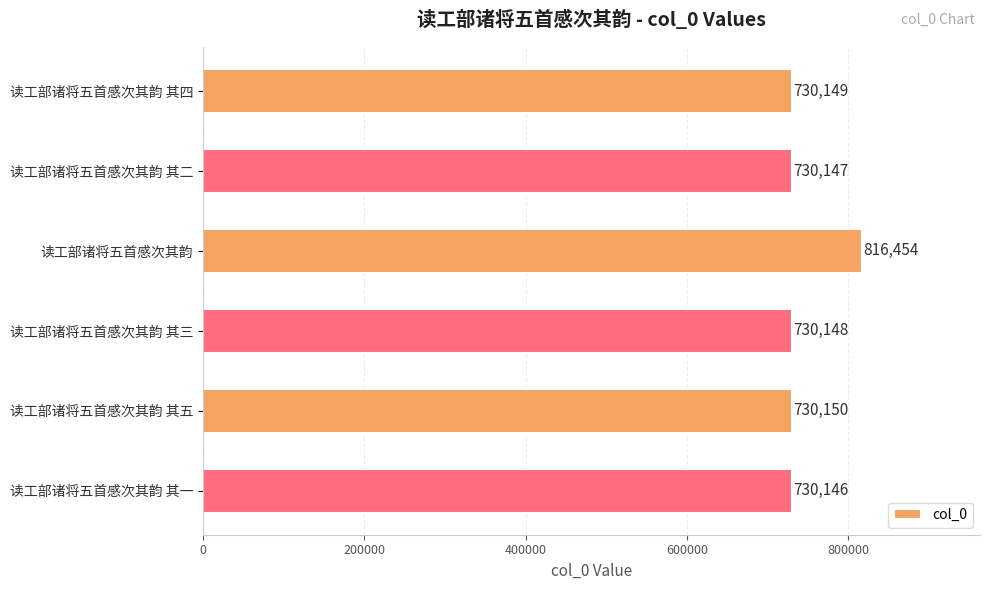

What is the smallest value displayed?

730146